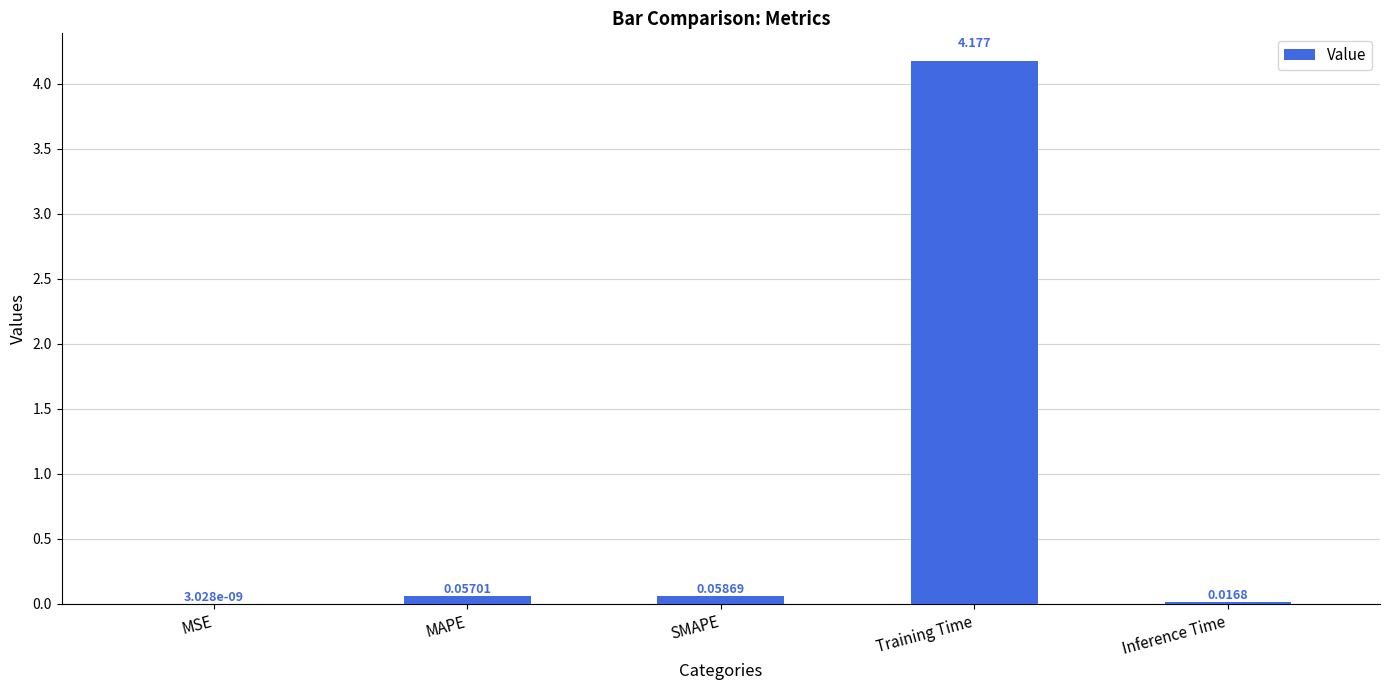

Between Training Time and MAPE, which is larger?

Training Time